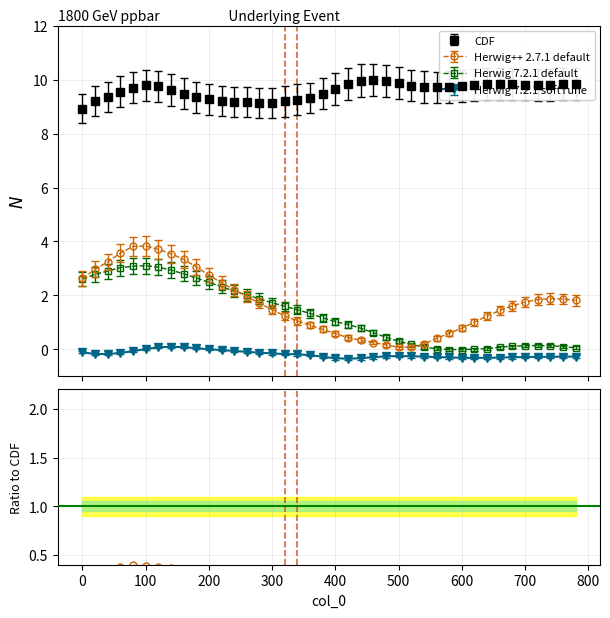

What is the total value across all series at 140?

16.2